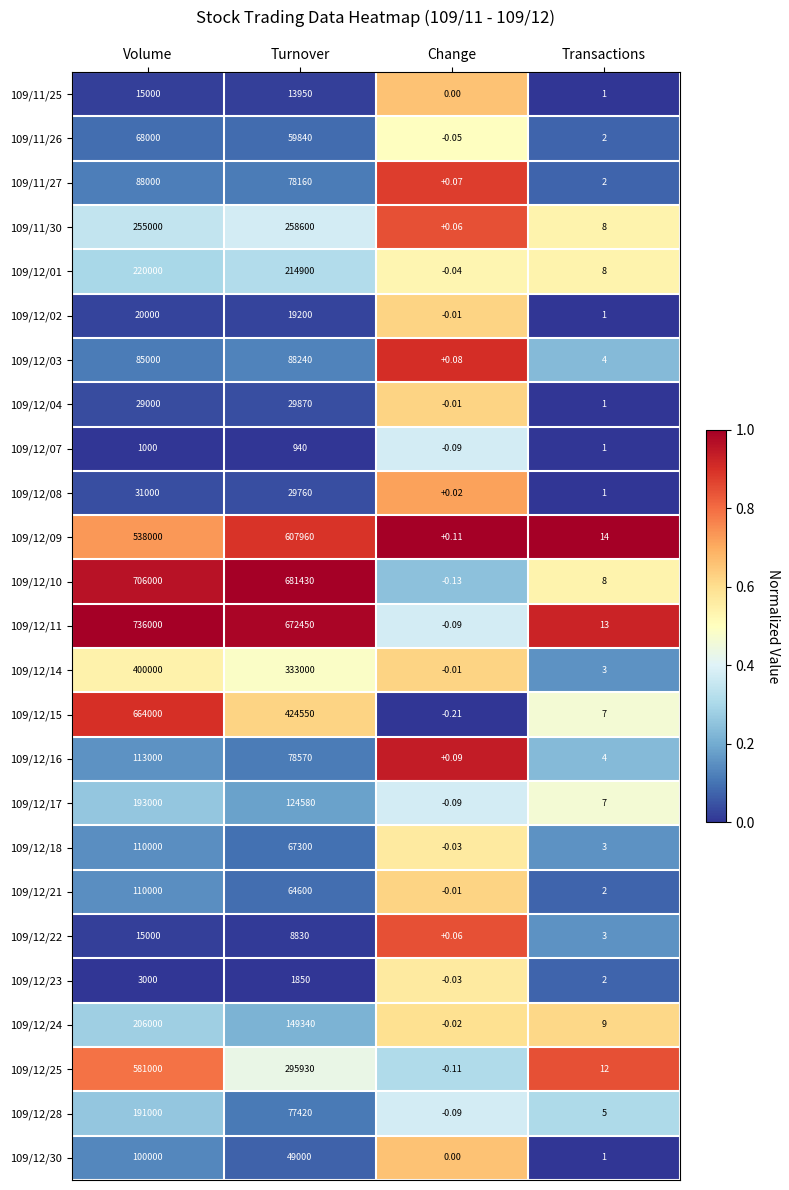

At which category is the sum across all series the highest?

Volume